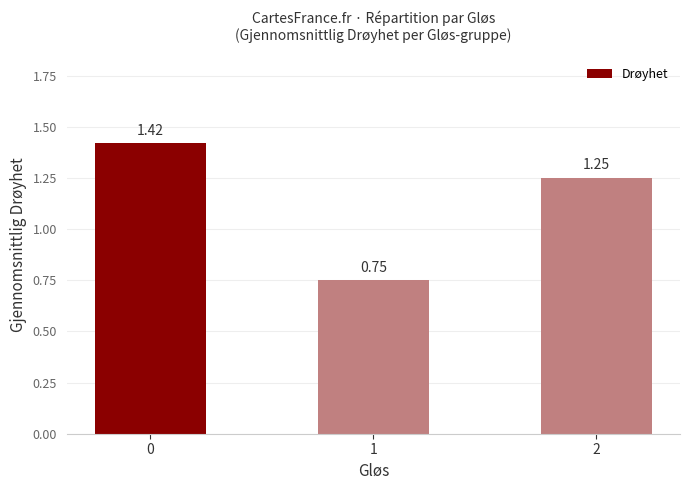

What is the sum of the values at 0 and 1?

2.2